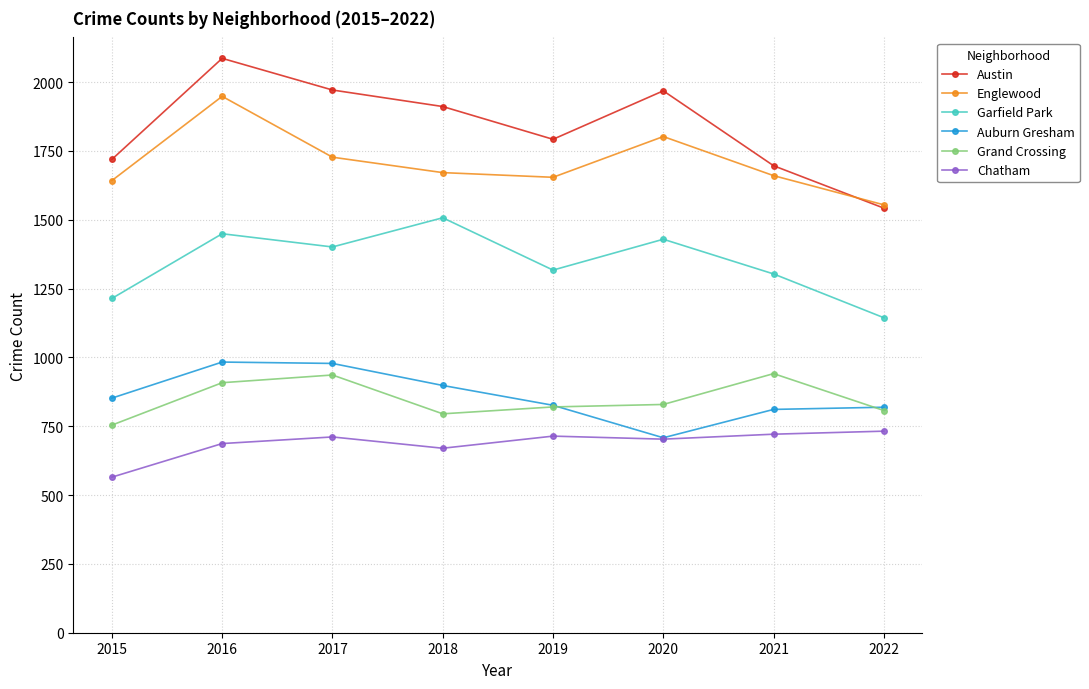

What is the difference between the highest and lowest values at 2018?

1241